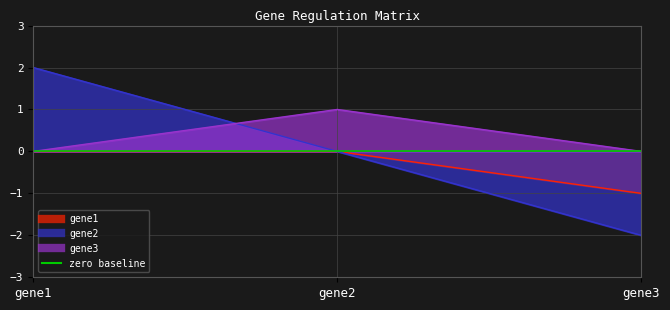

At which category is the sum across all series the highest?

gene1